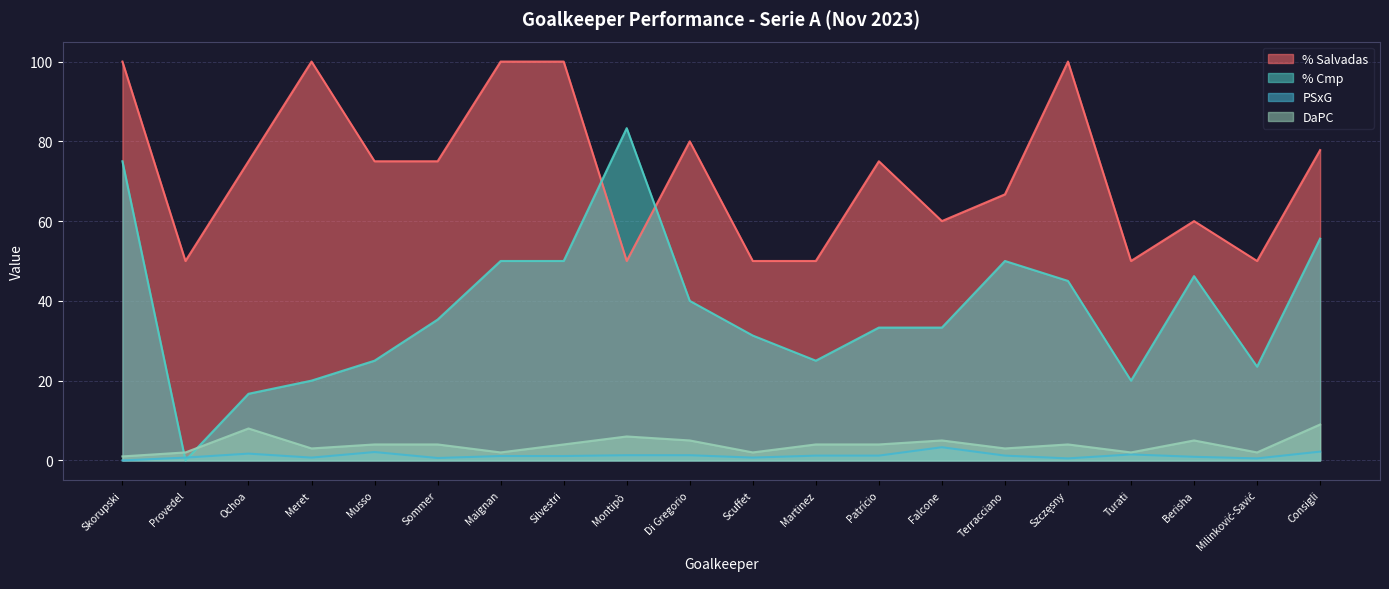

Rank the categories by DaPC value from highest to lowest.

Consigli, Ochoa, Montipò, Di Gregorio, Falcone, Berisha, Musso, Sommer, Silvestri, Martinez, Patrício, Szczęsny, Meret, Terracciano, Provedel, Maignan, Scuffet, Turati, Milinković-Savić, Skorupski